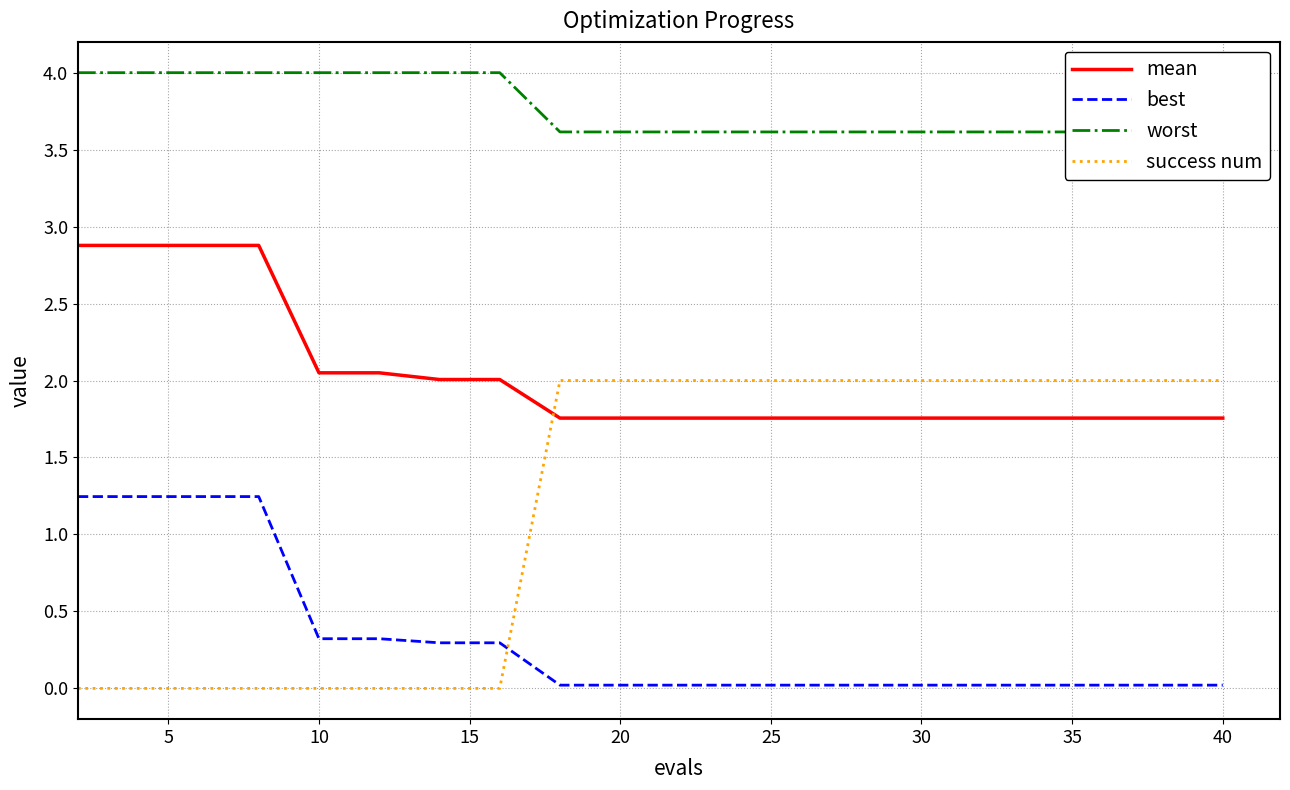

At how many categories does at least one series exceed 3?

20